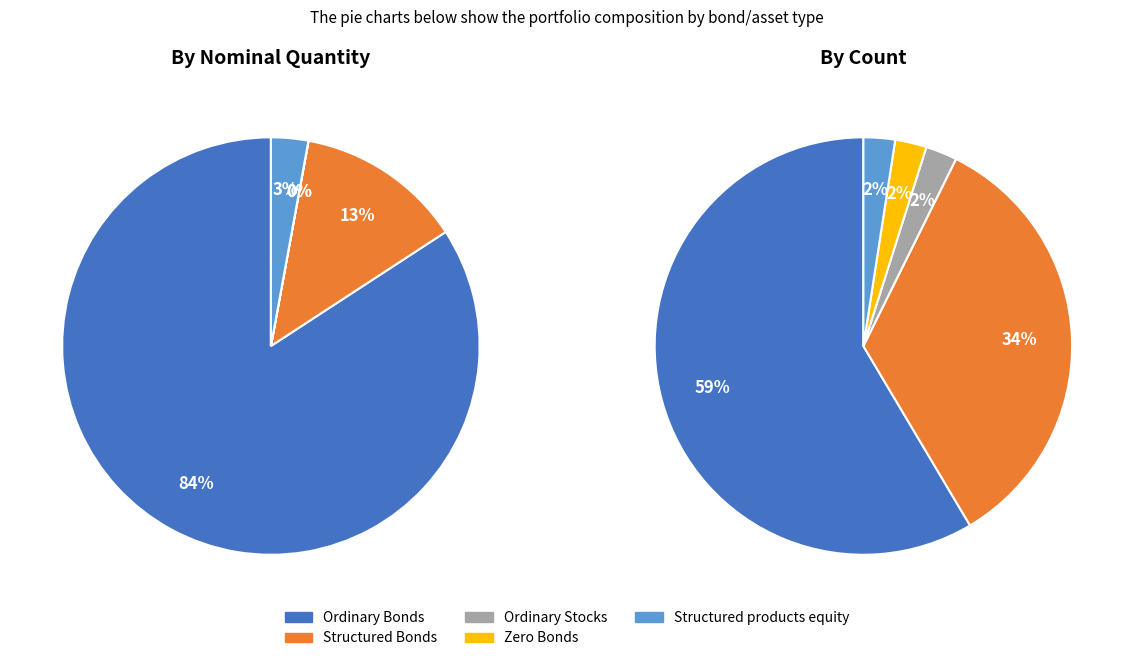

How many segments does this pie chart have?

5